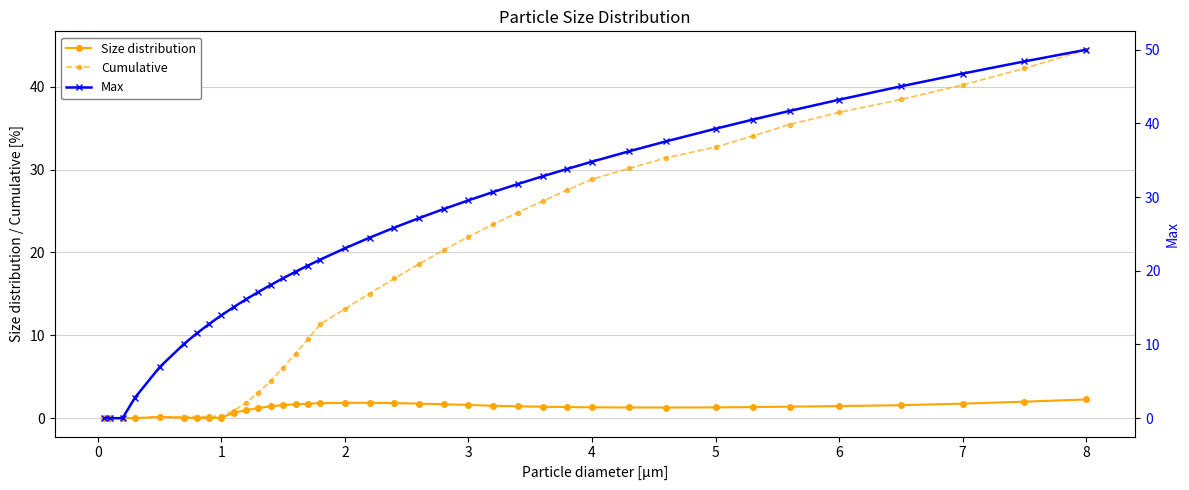

After their last crossing, which series has the higher values: Size distribution or Max?

Max